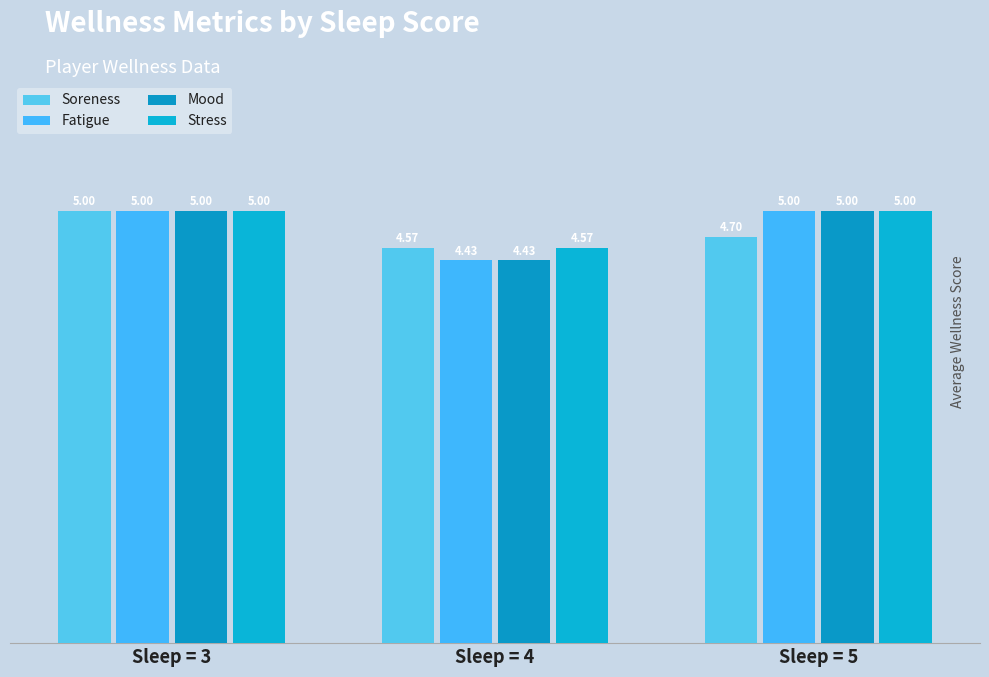

What are all the series names shown in the legend?

Soreness, Fatigue, Mood, Stress